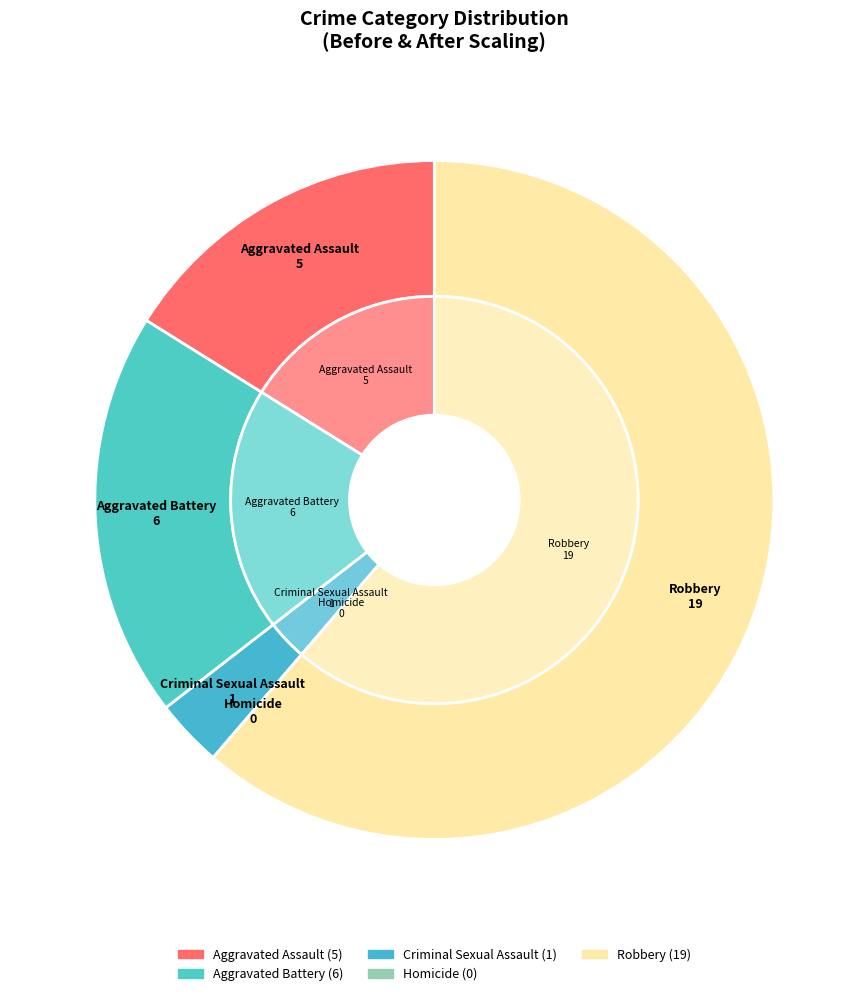

The Homicide slice represents 1% of the pie. True or false?

False